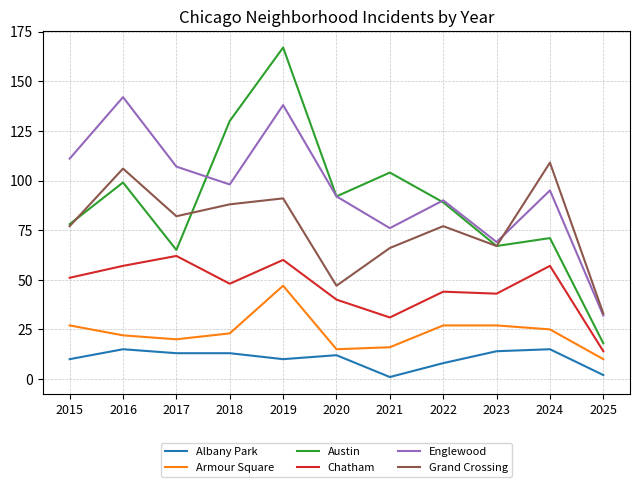

Reading left to right, list all the values displayed in this chart.

Albany Park: 10	15	13	13	10	12	1	8	14	15	2
Armour Square: 27	22	20	23	47	15	16	27	27	25	10
Austin: 78	99	65	130	167	92	104	89	67	71	18
Chatham: 51	57	62	48	60	40	31	44	43	57	14
Englewood: 111	142	107	98	138	92	76	90	69	95	32
Grand Crossing: 77	106	82	88	91	47	66	77	67	109	33